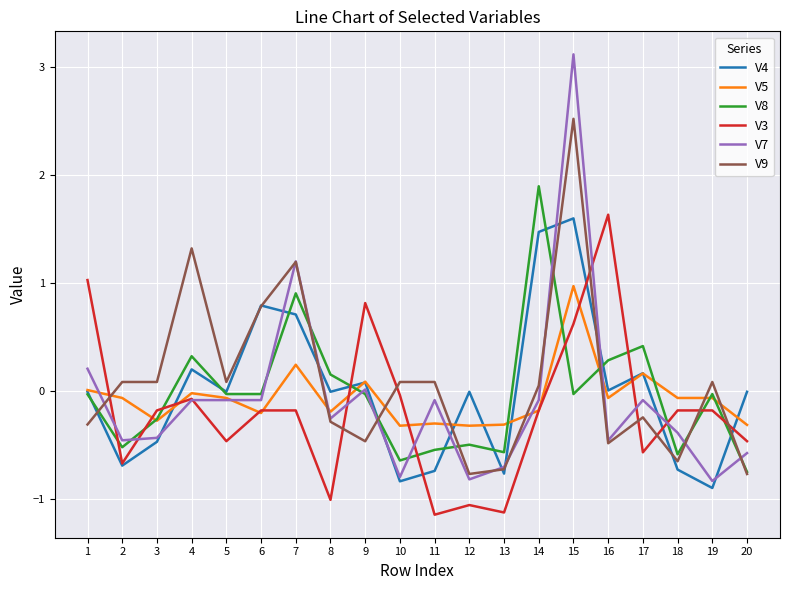

What are all the series names shown in the legend?

V4, V5, V8, V3, V7, V9